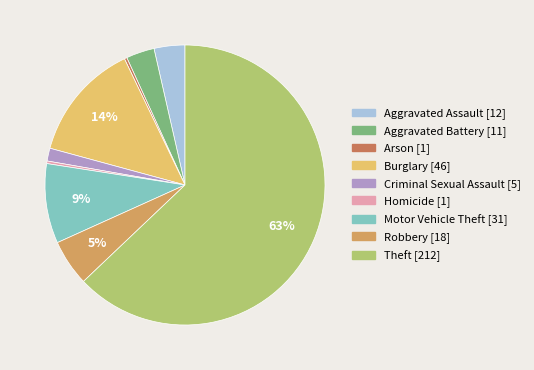

Between Aggravated Battery and Robbery, which is larger?

Robbery